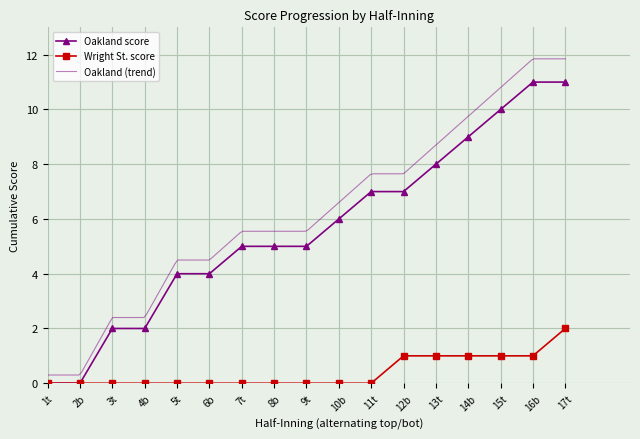

What is the value of the Oakland score point at the 12th from the left?

7